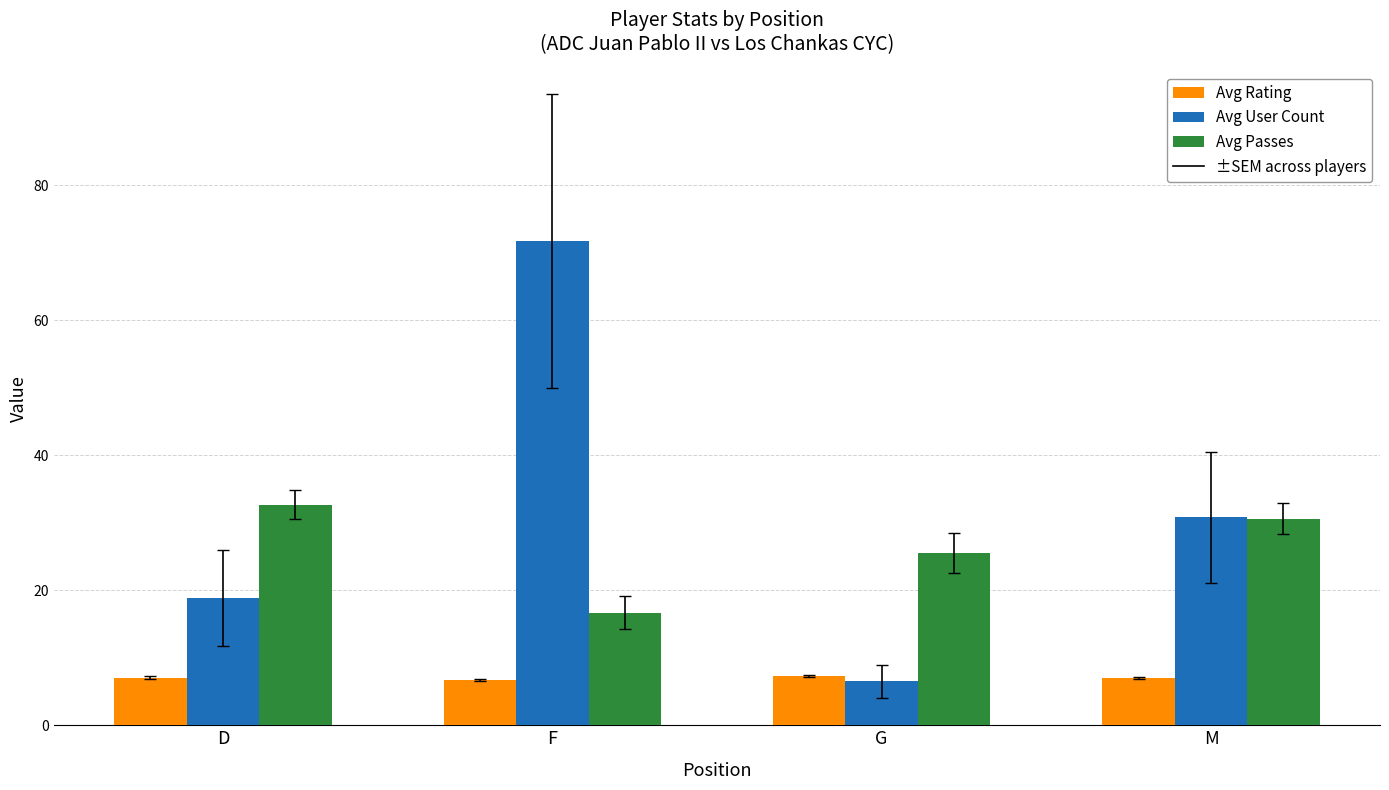

What is the label of the 1st bar from the right?

M